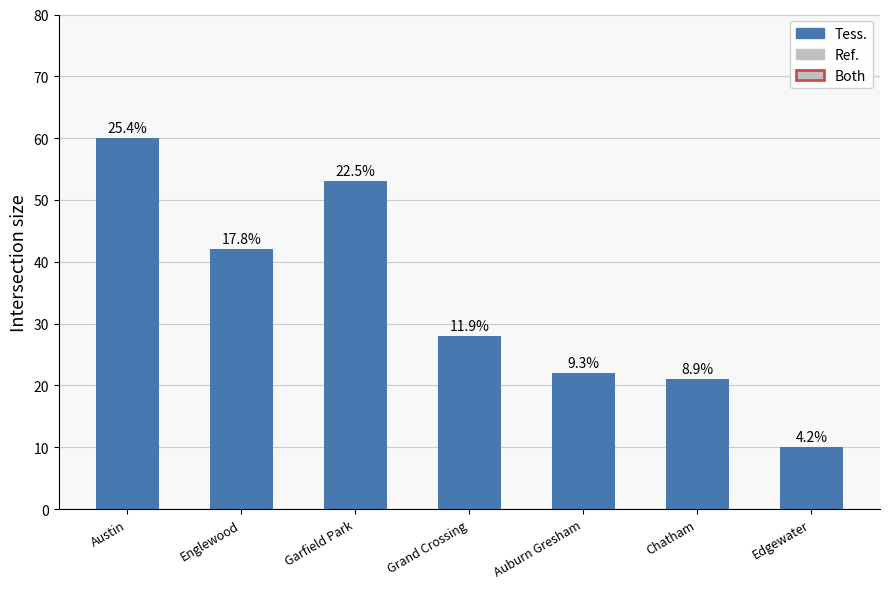

Are the bars horizontal?

No